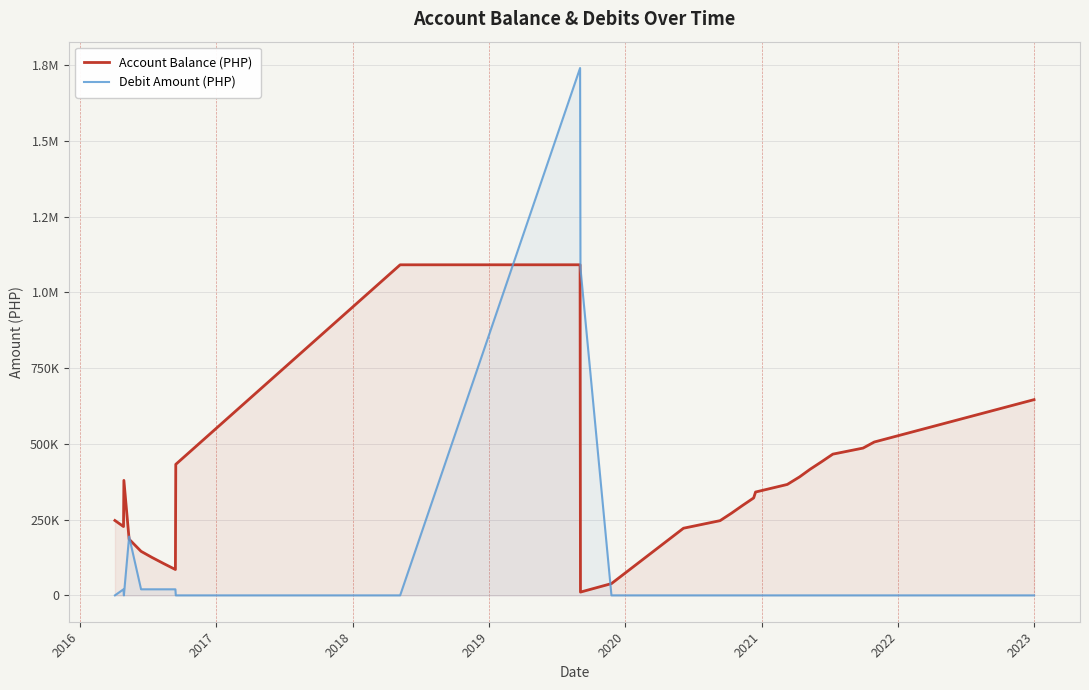

Where is the first local minimum for Debit Amount (PHP)?

2017